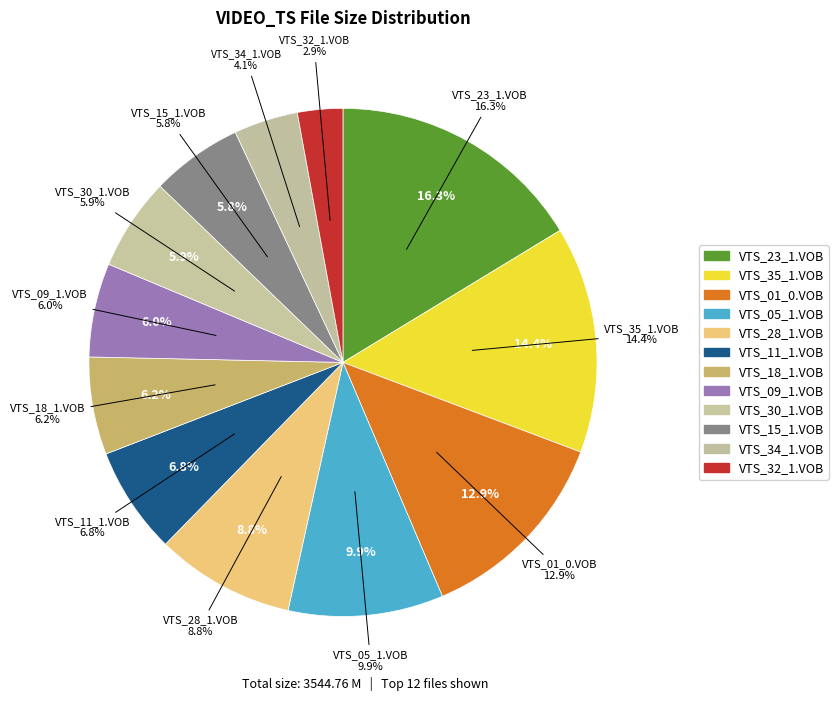

True or false: VTS_30_1.VOB accounts for 6% of the total.

True